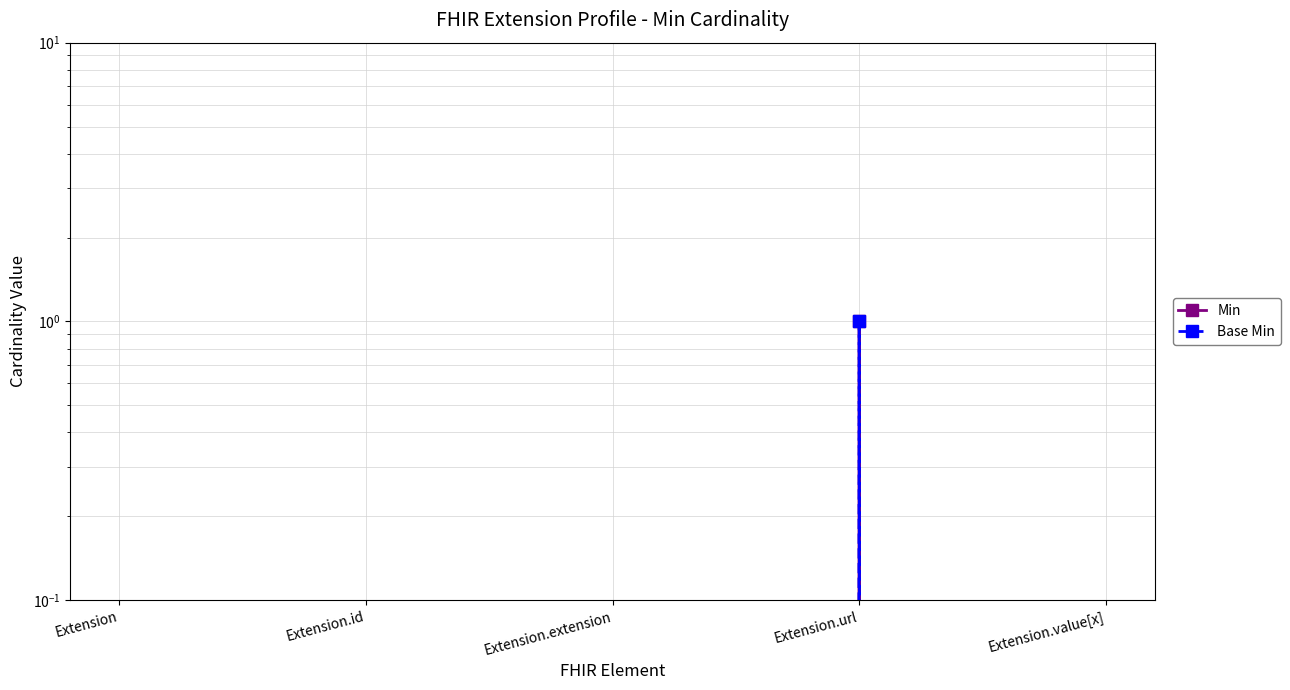

Which has a higher value, Extension.id or Extension?

Extension.id